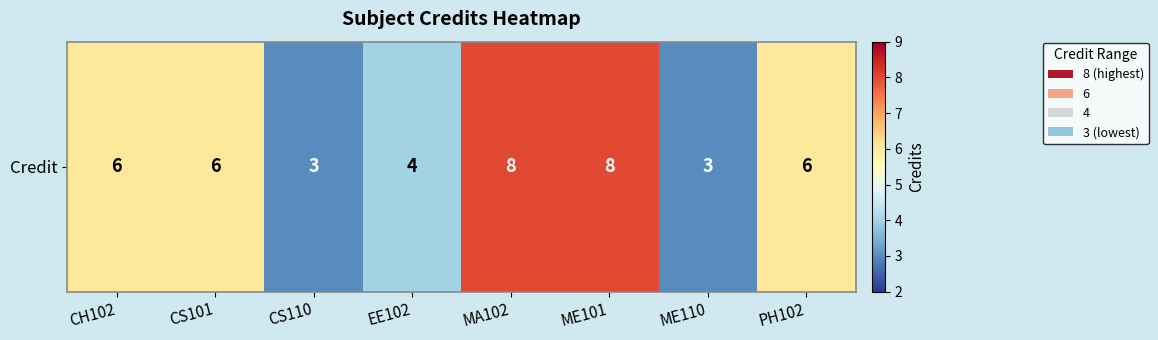

Which label corresponds to the smallest value in the chart?

CS110